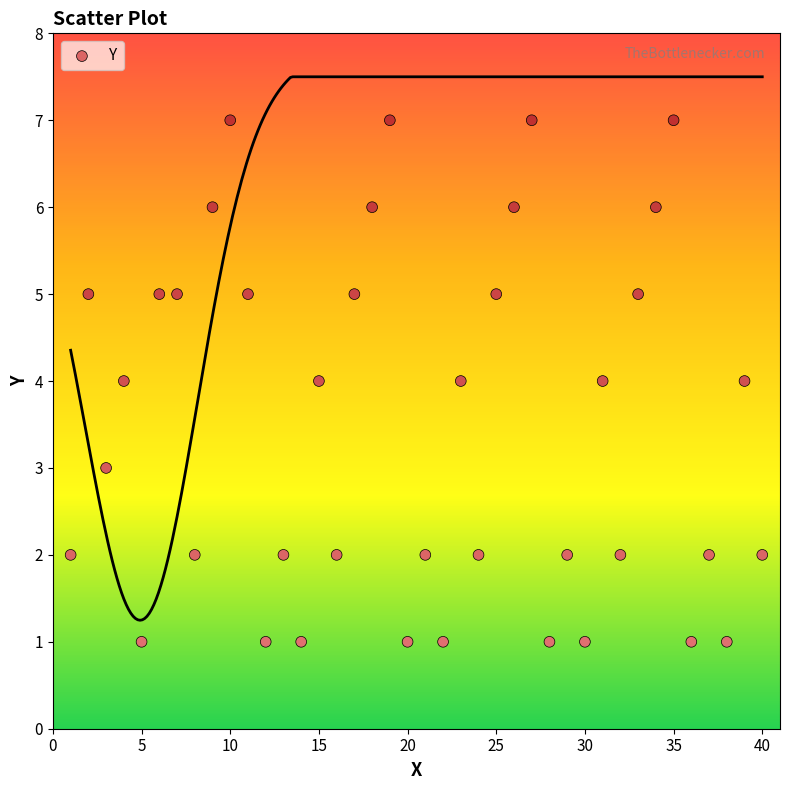

What is the range of Y values (max minus min)?

6